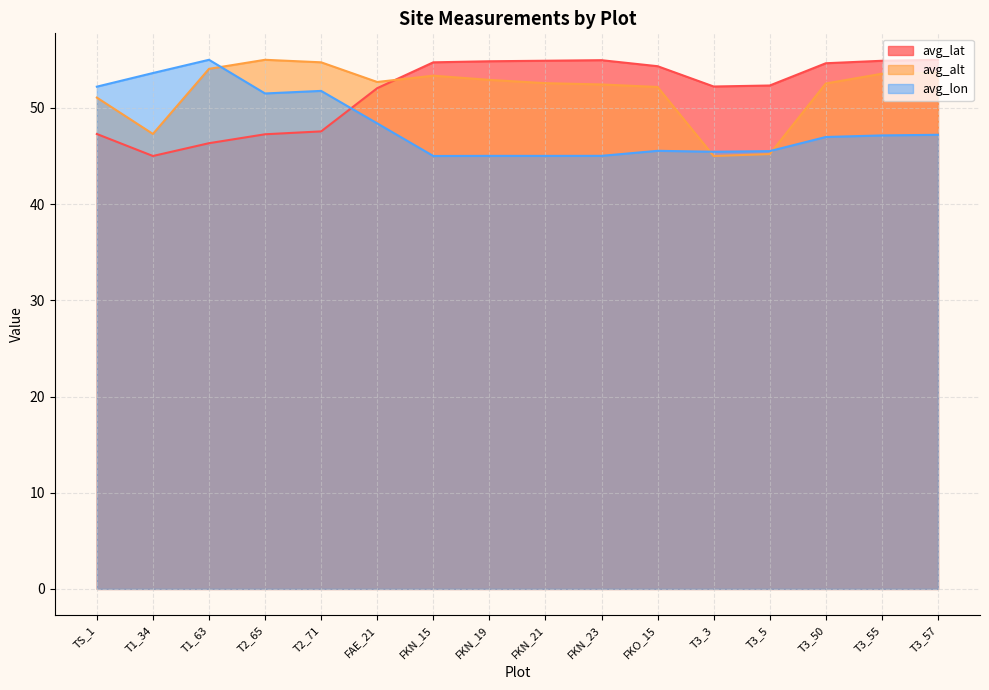

Reading left to right, extract all data points from this chart.

avg_lat: 47.3	45.0	46.3	47.3	47.6	52.0	54.7	54.8	54.9	55.0	54.3	52.2	52.3	54.6	54.9	55.0
avg_alt: 51.1	47.3	54.1	55.0	54.7	52.7	53.3	52.9	52.6	52.4	52.2	45.0	45.2	52.5	53.5	53.7
avg_lon: 52.2	53.6	55.0	51.5	51.8	48.4	45.0	45.0	45.0	45.0	45.5	45.4	45.5	47.0	47.1	47.2